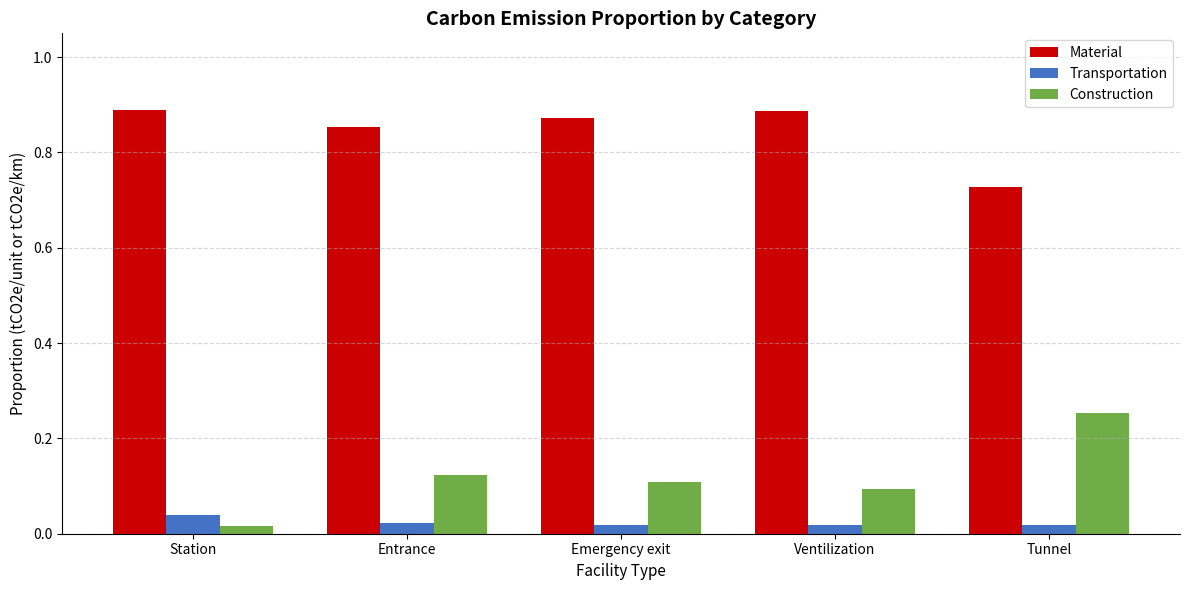

The value of Material at Station is 1.2. True or false?

False